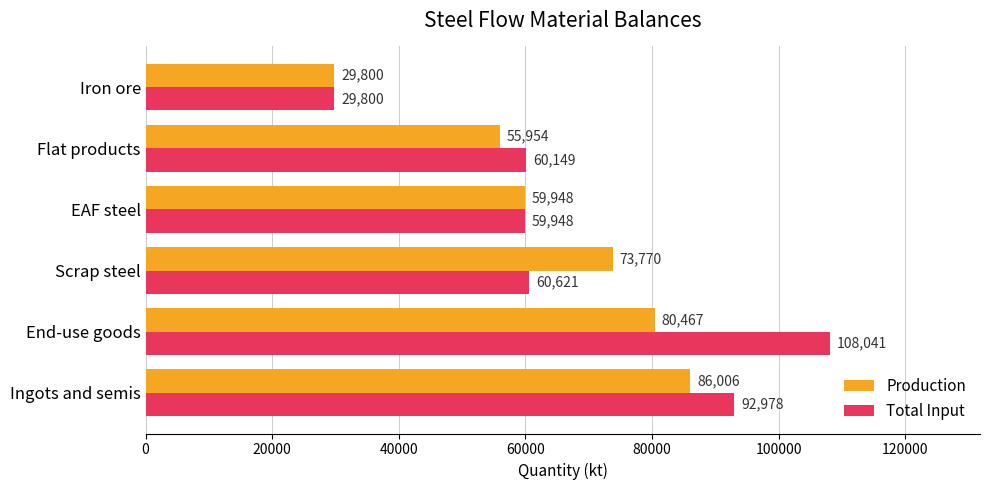

How many categories are shown in the chart?

6